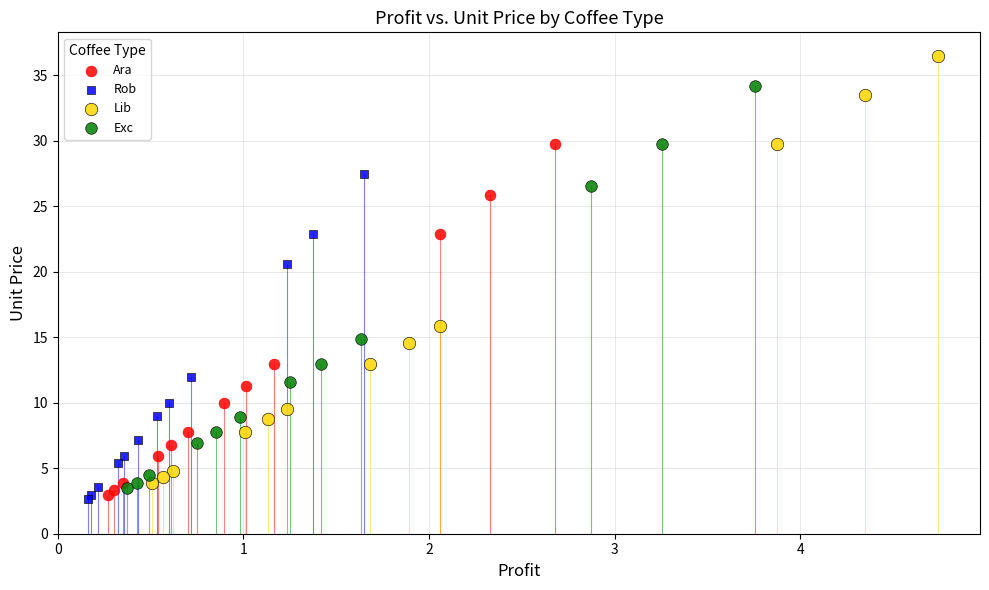

Which series has the largest Y range (max minus min)?

Lib